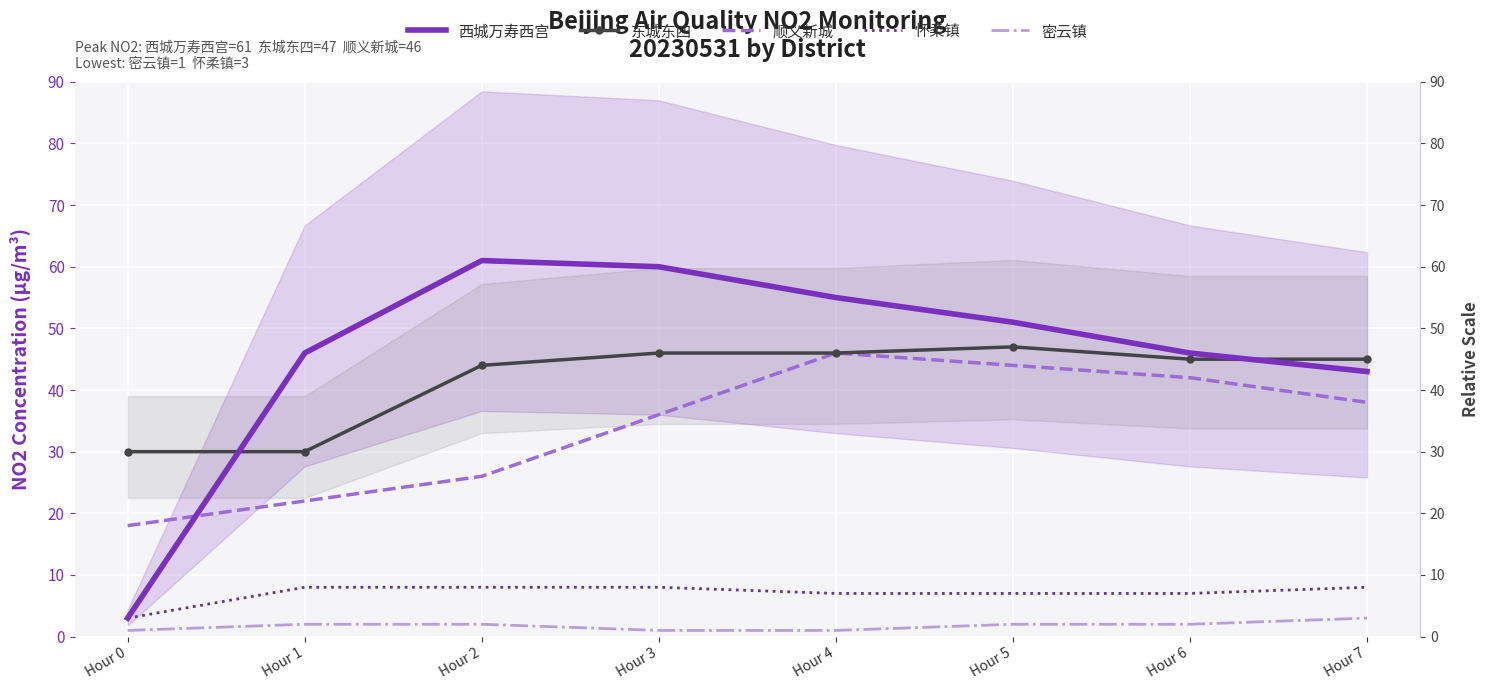

What is the total value across all series at Hour 1?

108